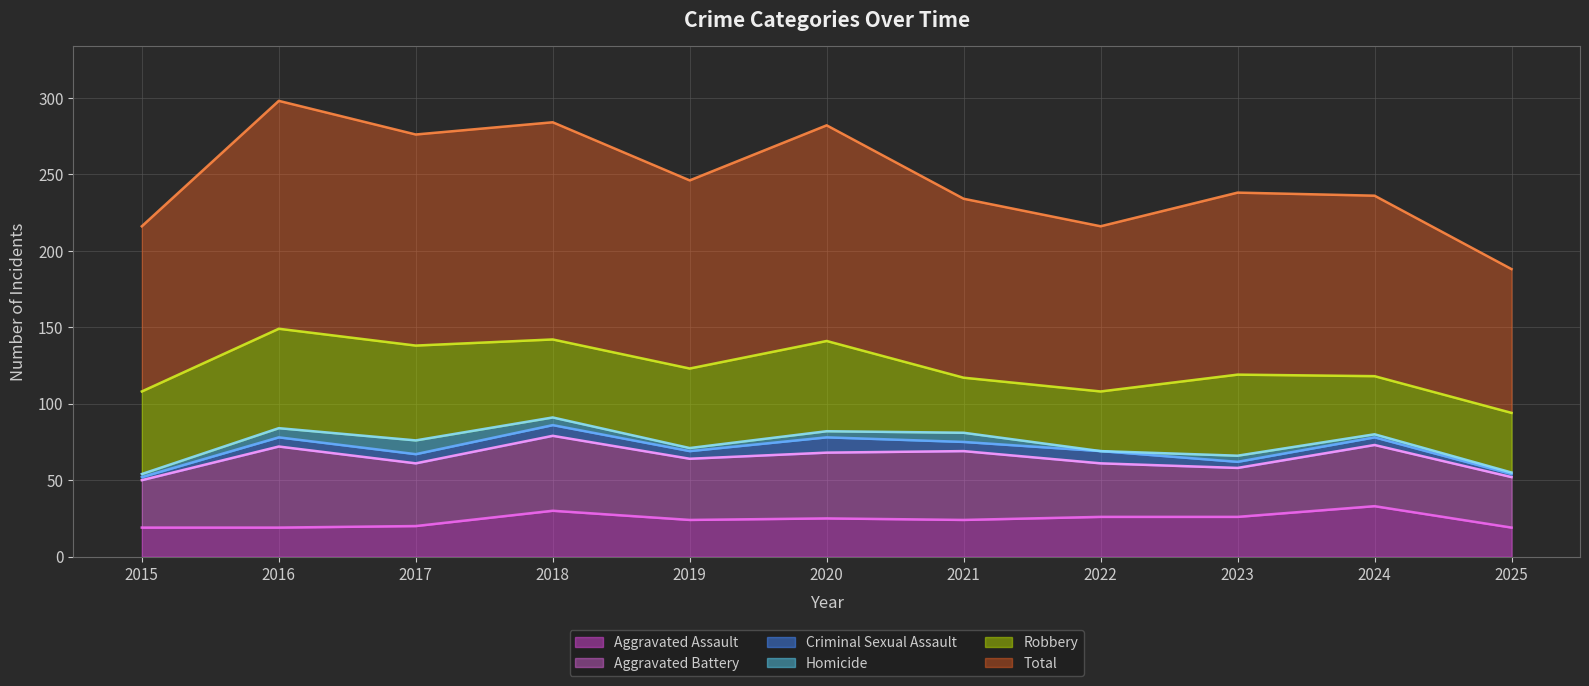

How many lines are shown in the chart?

6